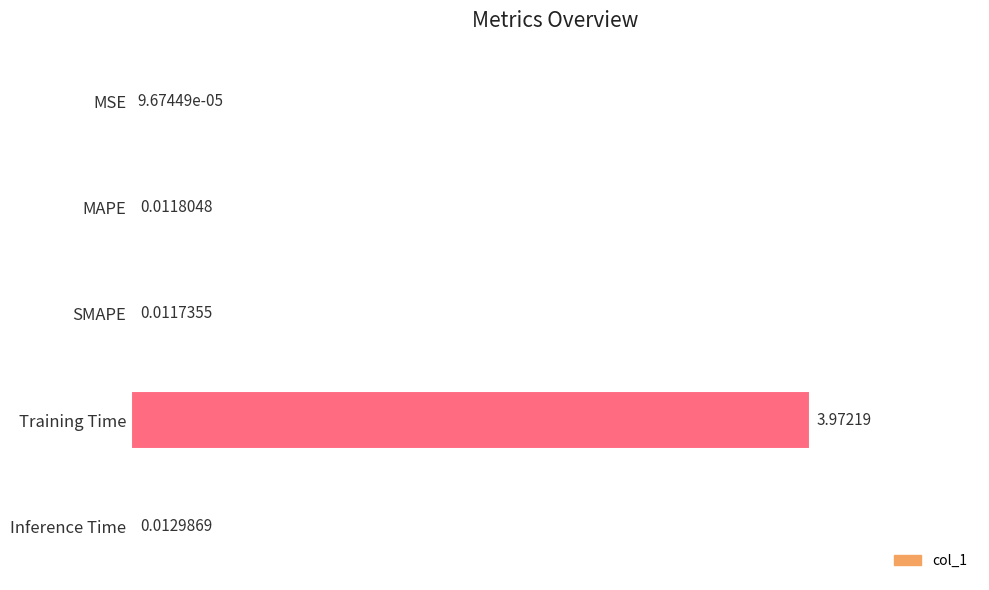

Which has a higher value, Inference Time or Training Time?

Training Time